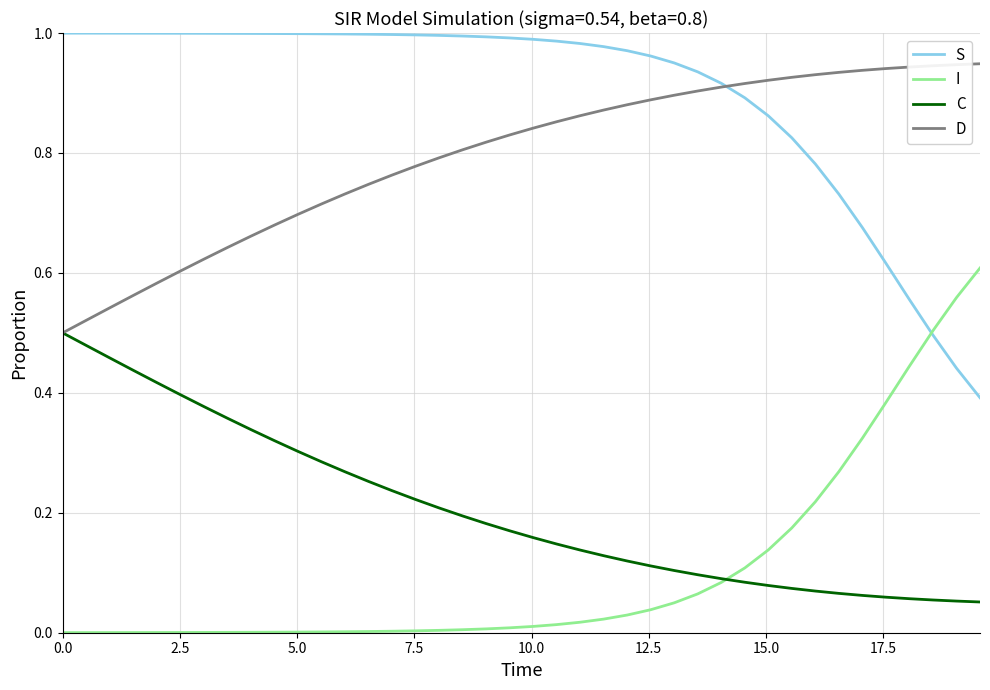

What are all the series names shown in the legend?

S, I, C, D